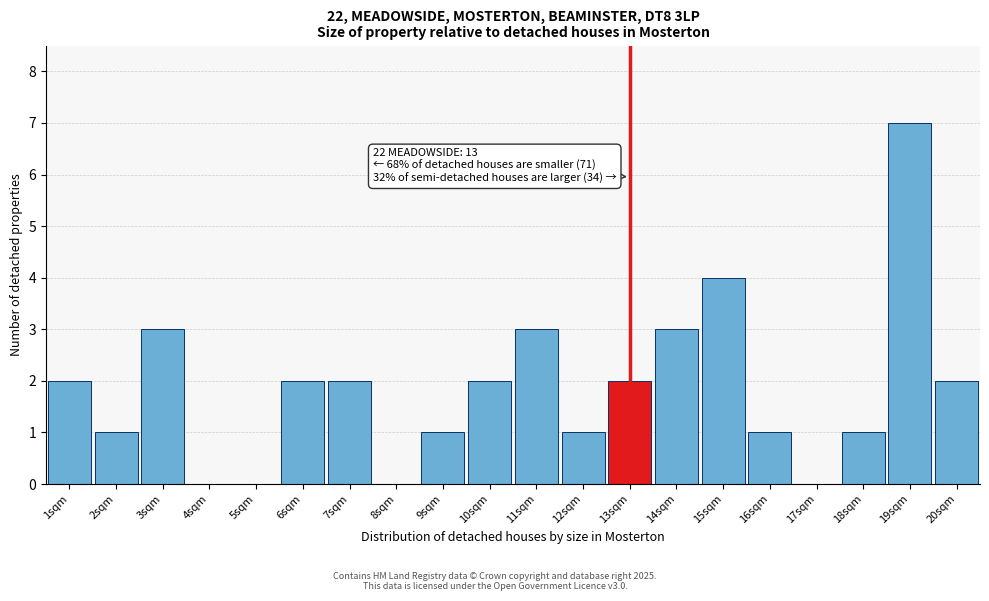

Over which range of the x-axis is the bar tallest?

18.5 to 19.5